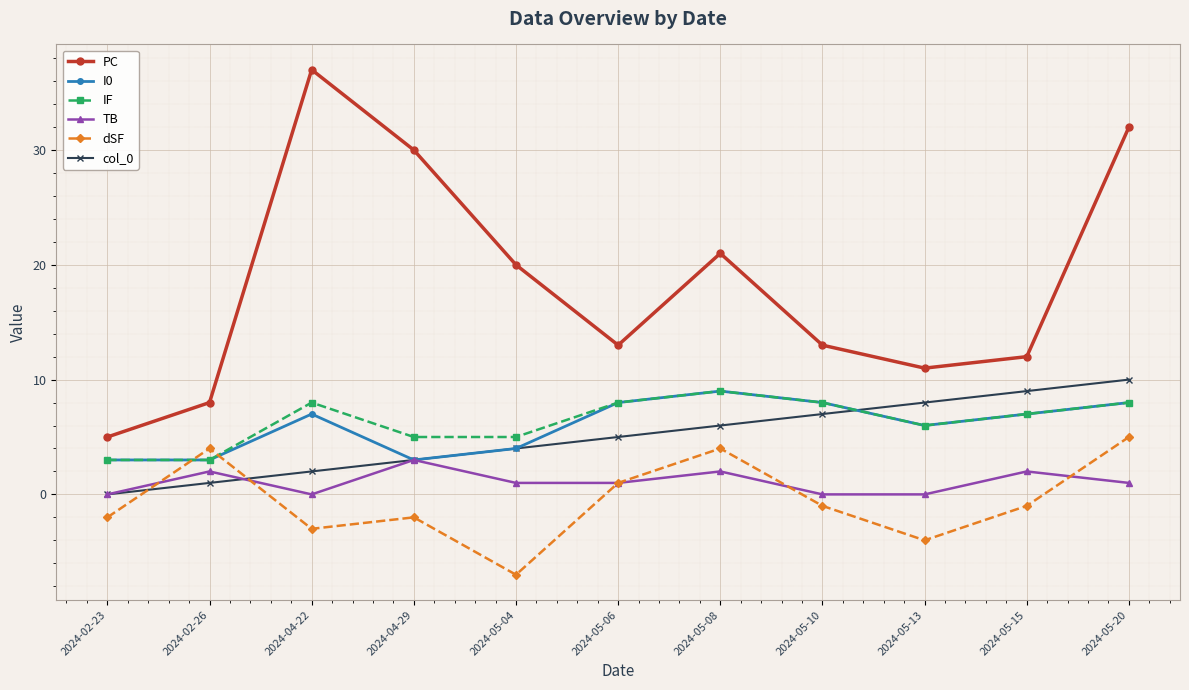

Is this an area chart (filled region under the line)?

No